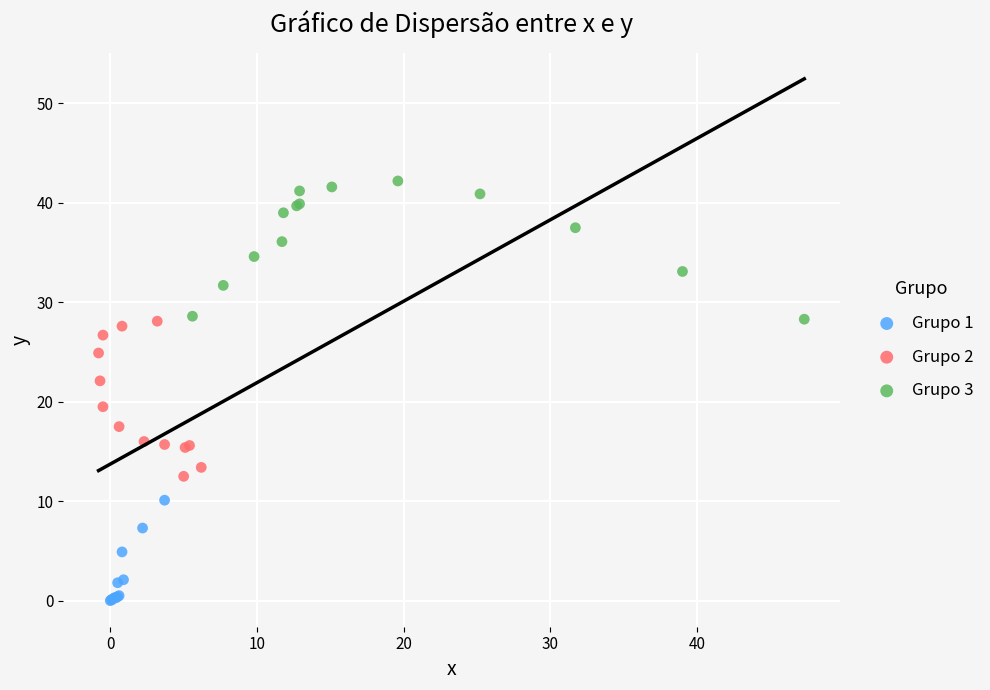

Which series contains the lowest Y value?

Grupo 1